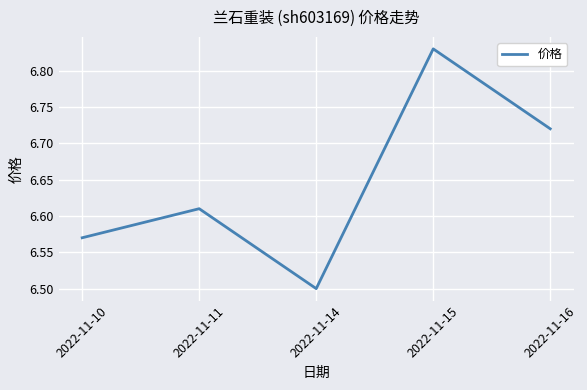

How many categories are shown in the chart?

5